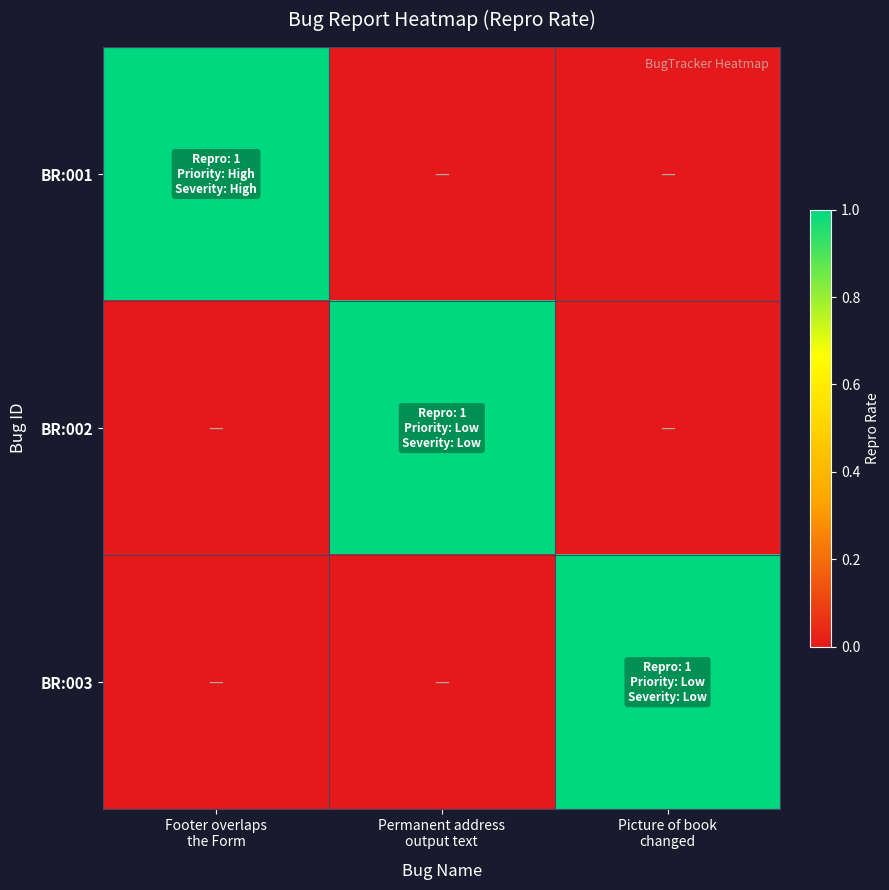

Reading right to left, what are all the values shown in this chart?

BR:001: Picture of book
changed=0	Permanent address
output text=0	Footer overlaps
the Form=1
BR:002: Picture of book
changed=0	Permanent address
output text=1	Footer overlaps
the Form=0
BR:003: Picture of book
changed=1	Permanent address
output text=0	Footer overlaps
the Form=0